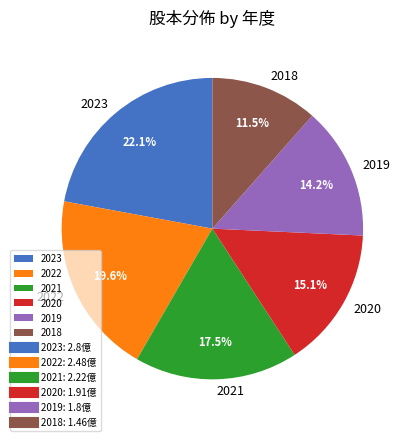

How many slices are in this pie chart?

6